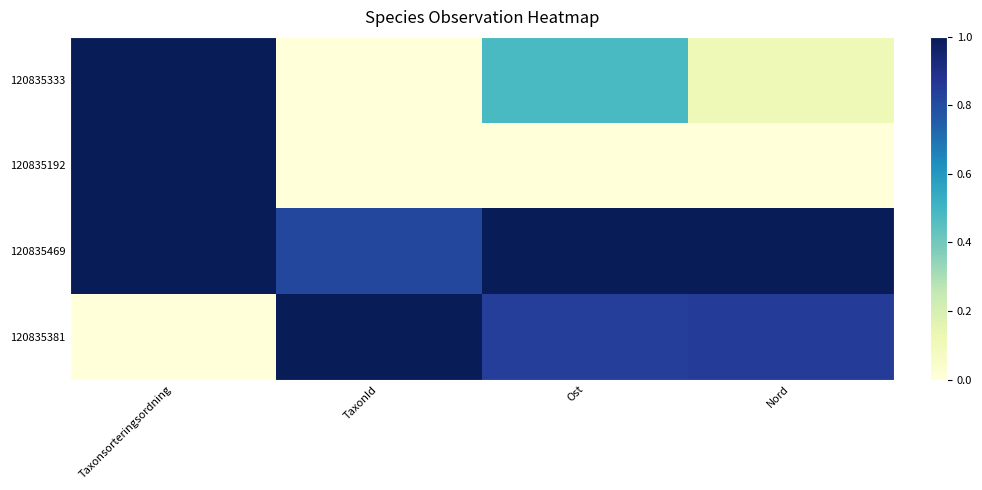

Which series changed the most between Taxonsorteringsordning and Ost?

120835192